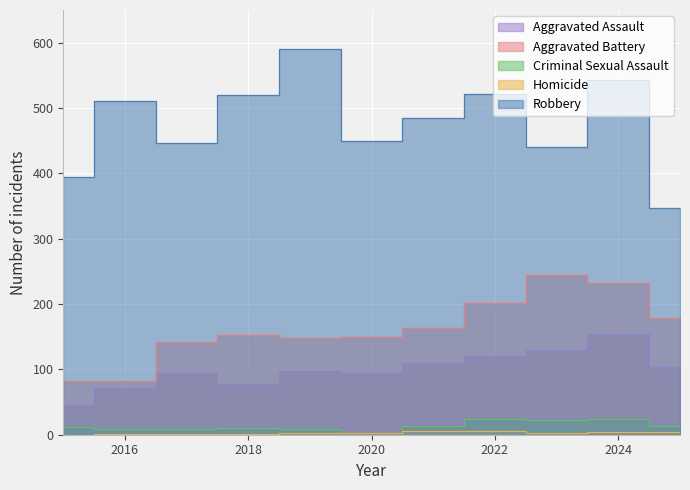

True or false: Robbery and Aggravated Battery intersect in this chart.

False